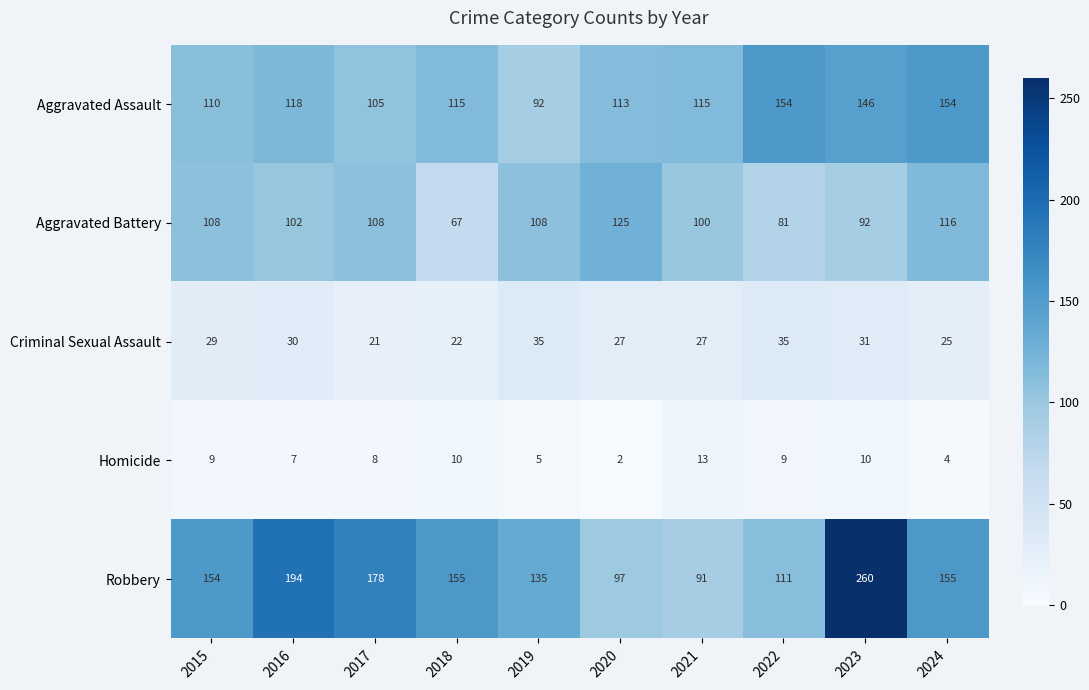

What is the difference between the maximum and second lowest values in the Homicide series?

9